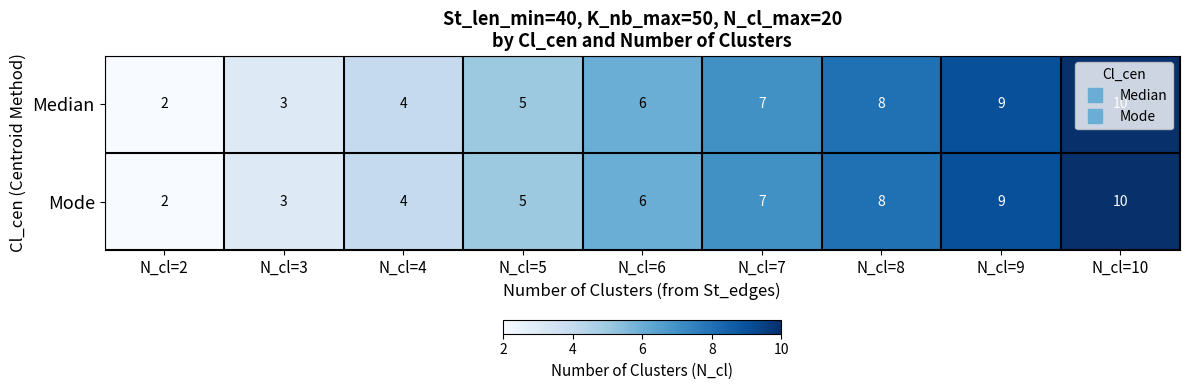

What value does the Mode series have at N_cl=10?

10